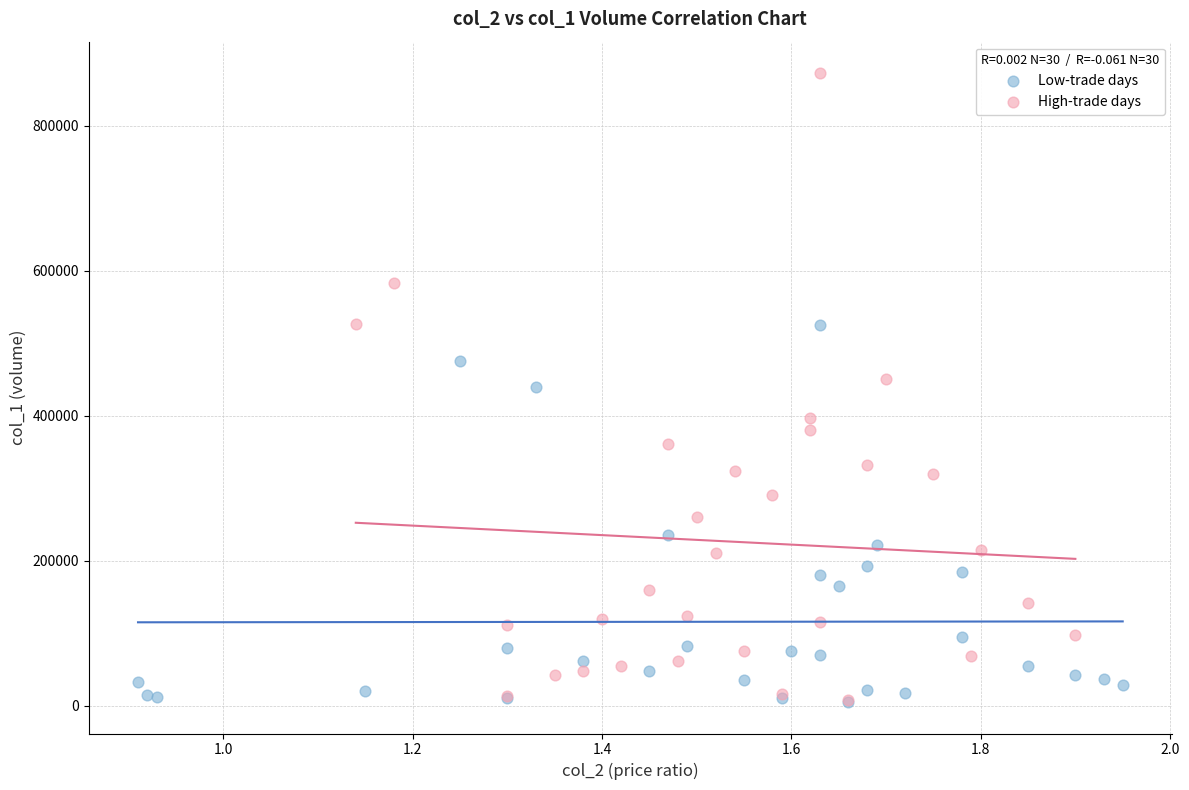

Which series reaches the maximum Y coordinate?

High-trade days